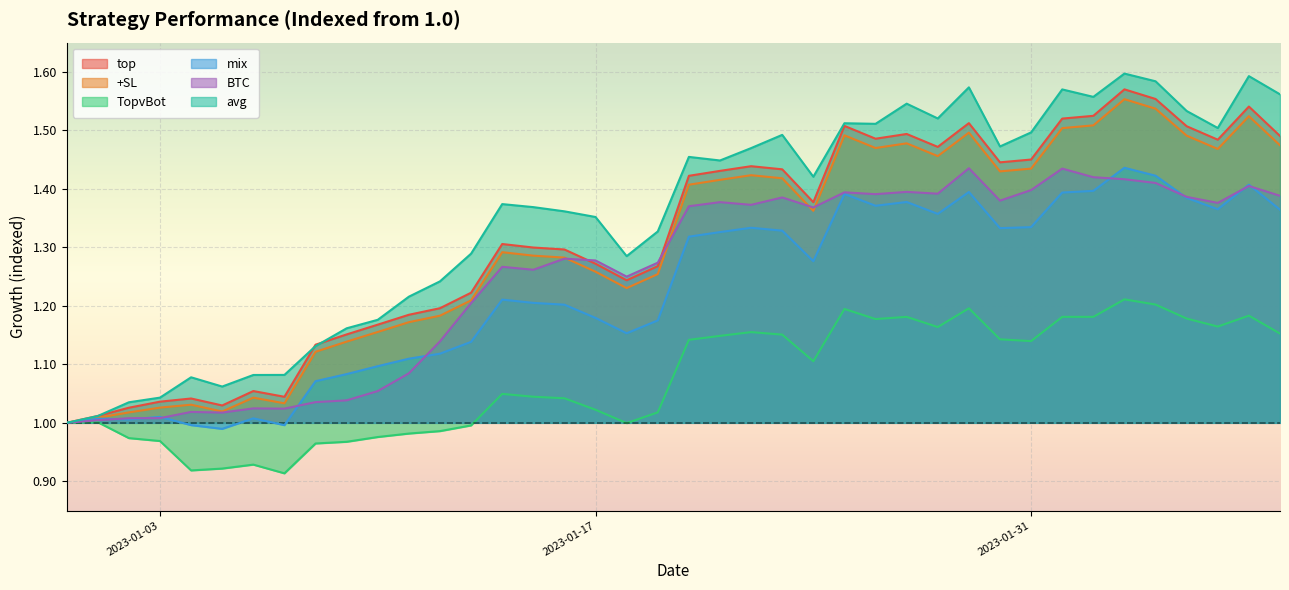

How many lines are shown in the chart?

6